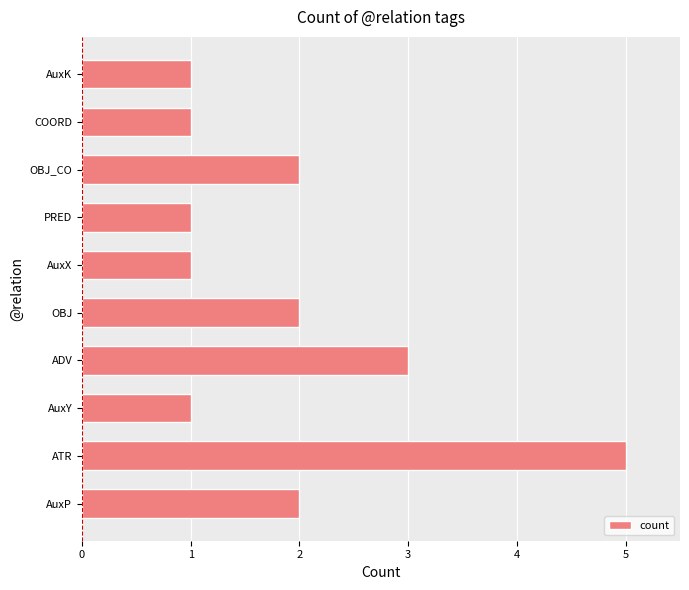

Which label corresponds to the largest value in the chart?

ATR